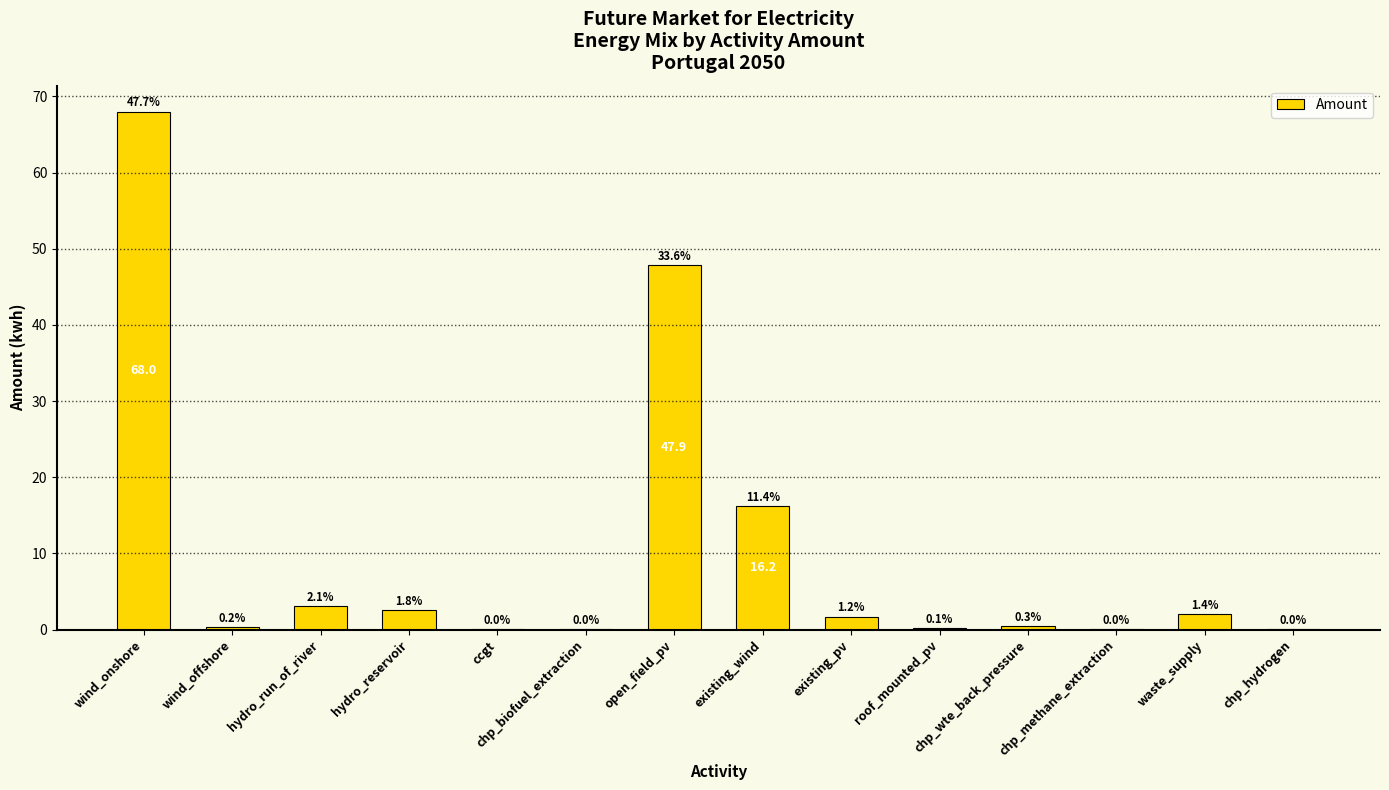

Approximately how many times larger is the value at wind_onshore compared to existing_wind?

4.2